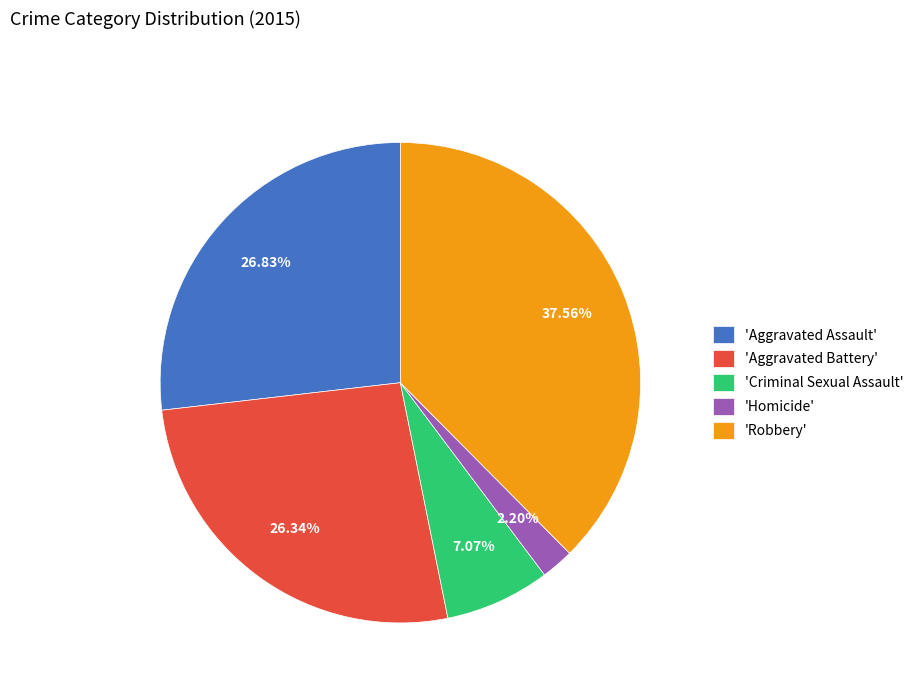

What is the ratio of the value at 'Robbery' to the value at 'Homicide'?

17.1